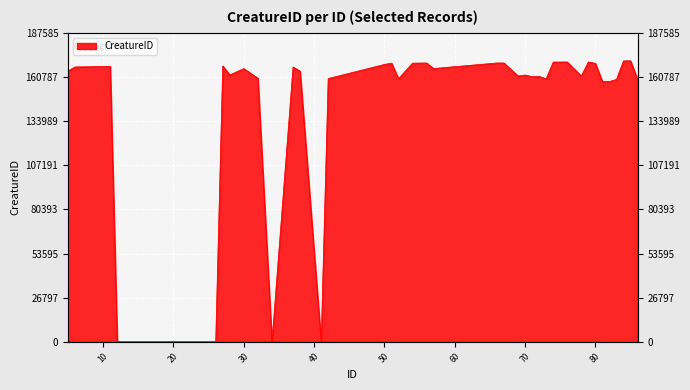

What is the change in value from 67 to 79?

+600